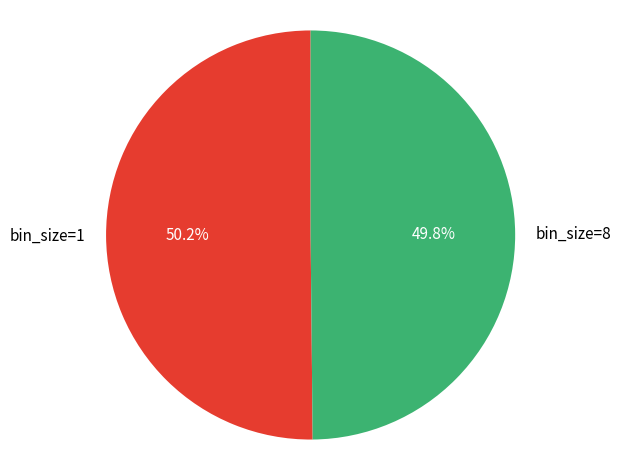

To the nearest percent, what is the average slice percentage?

50%